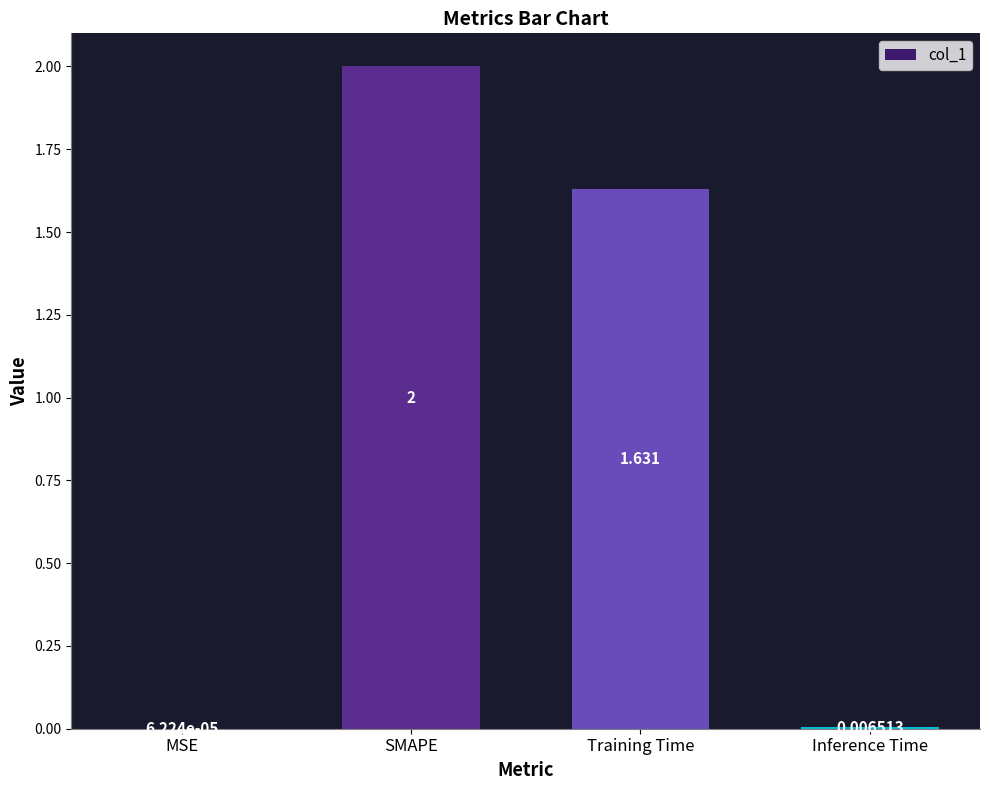

Where is the data nearest to the value 1?

Training Time